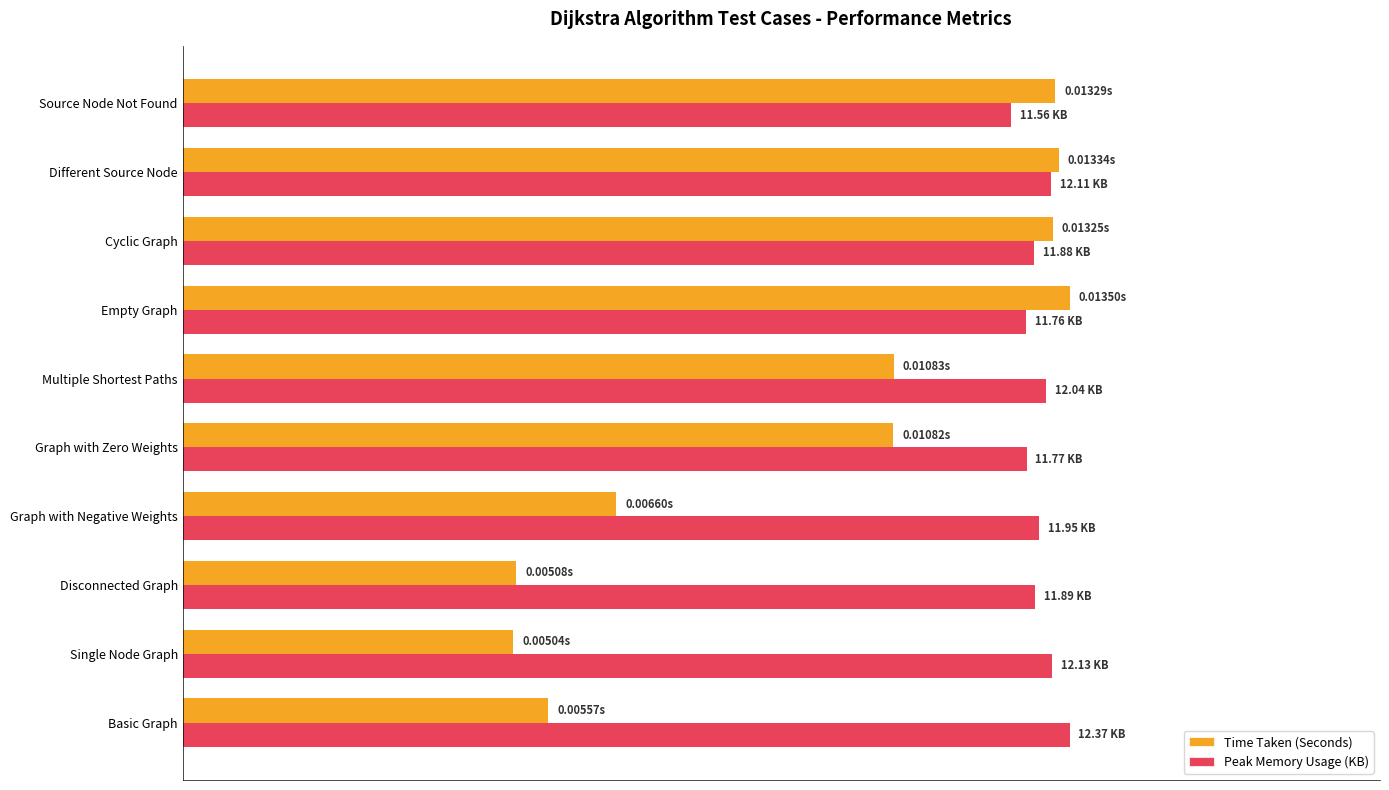

What is the greatest value displayed?

1.0